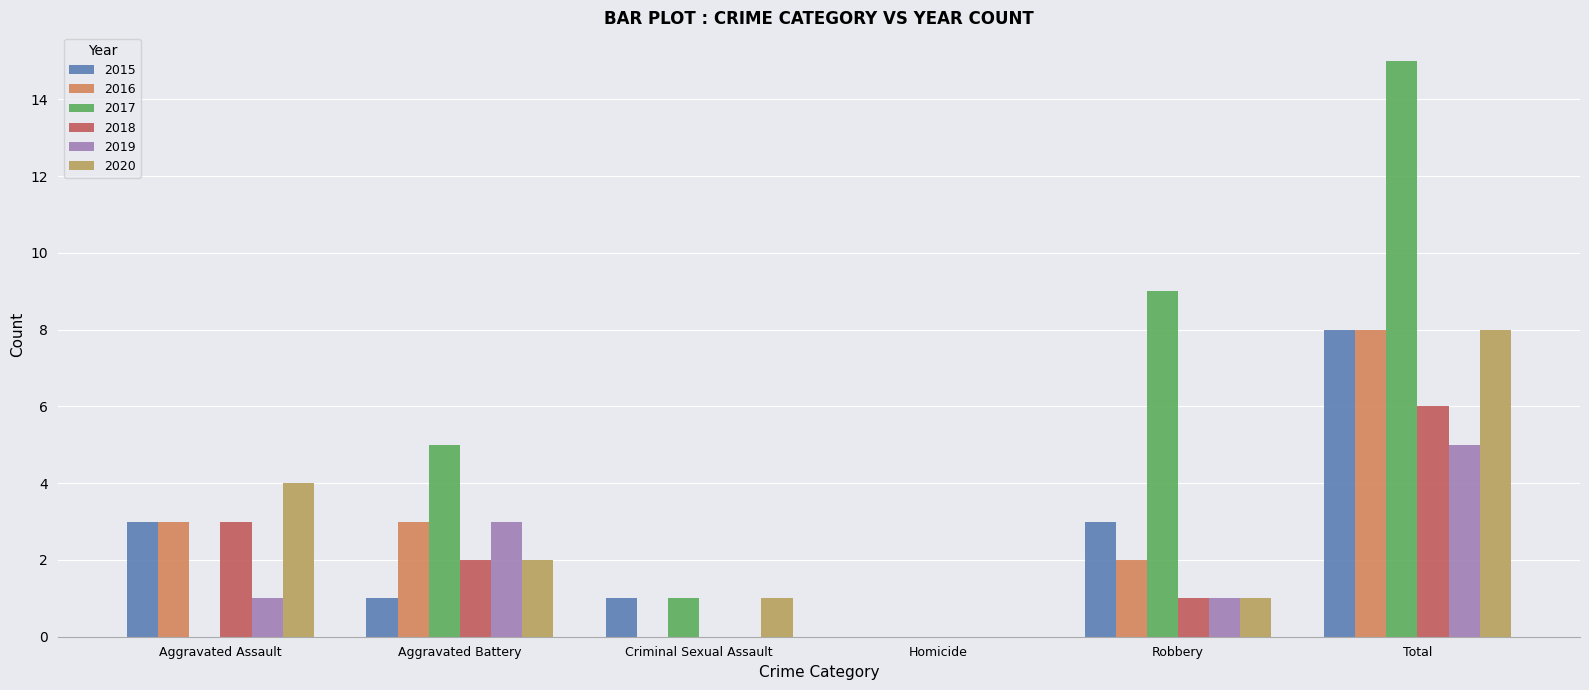

What is the sum of the 2016 values at Aggravated Battery and Aggravated Assault?

6